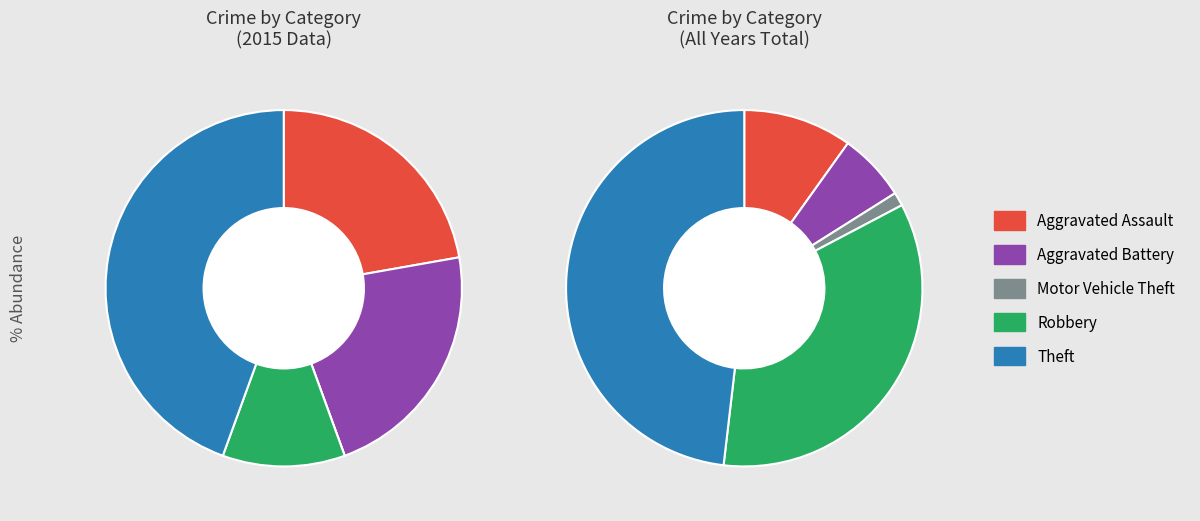

How many slices are in this pie chart?

5